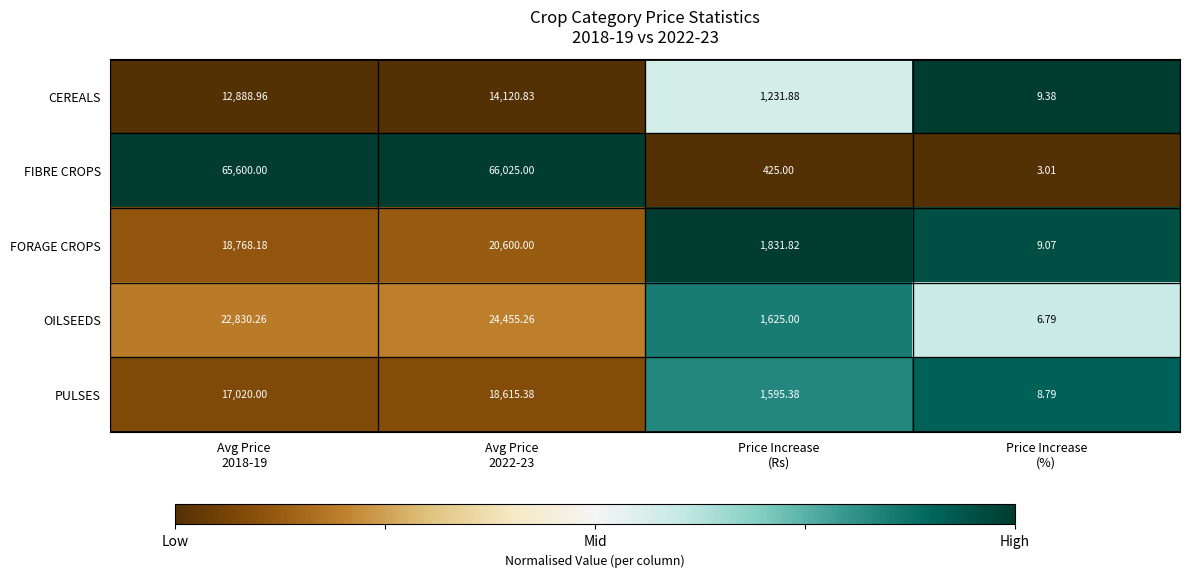

Which series has the widest spread of values?

FIBRE CROPS